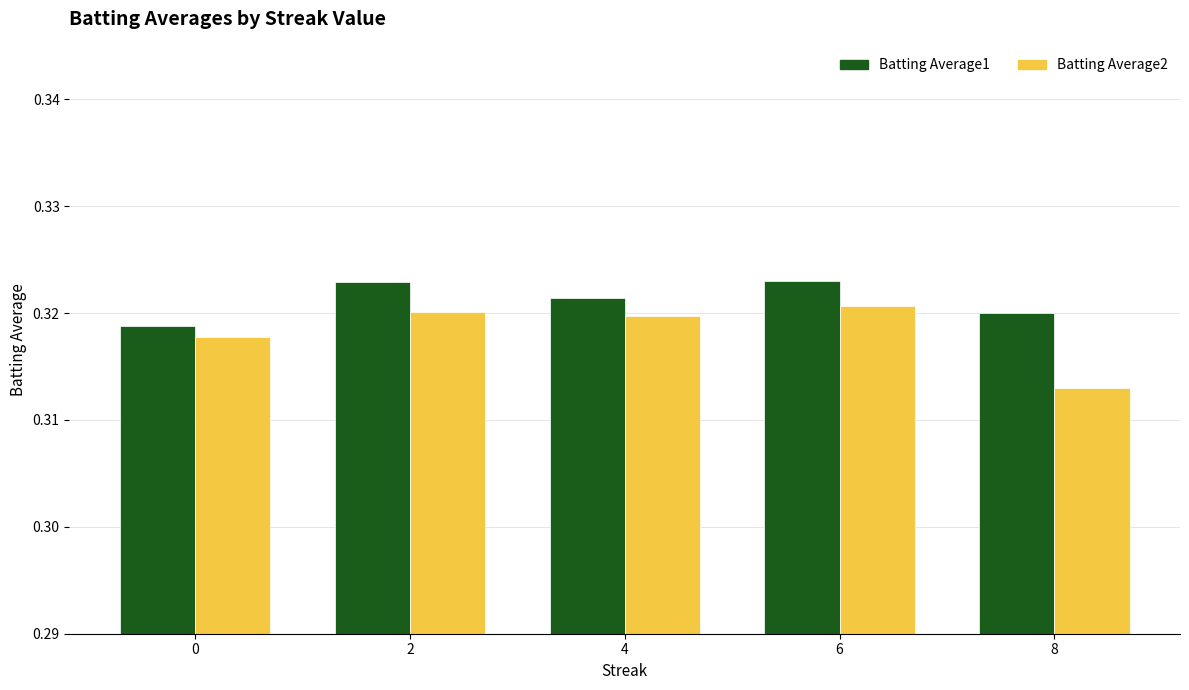

At 6, list the series in order from largest to smallest.

Batting Average1, Batting Average2